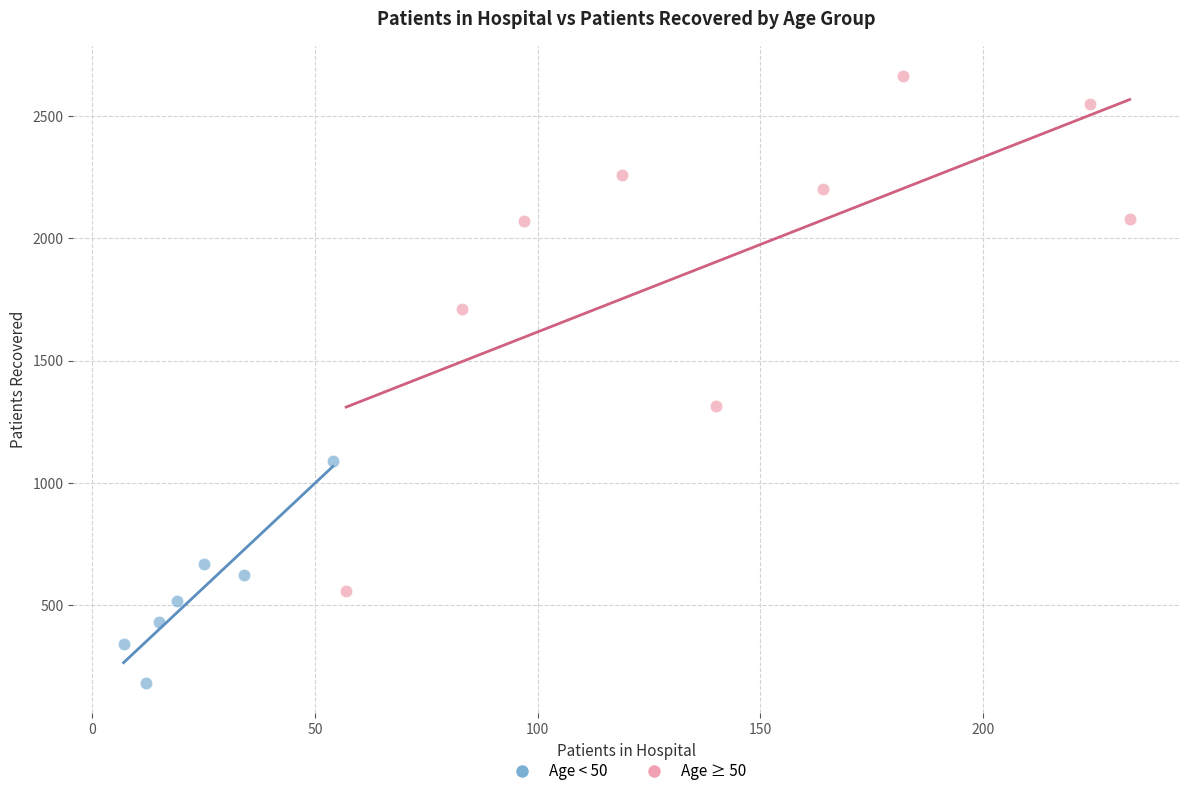

Which series has the largest Y range (max minus min)?

Age ≥ 50